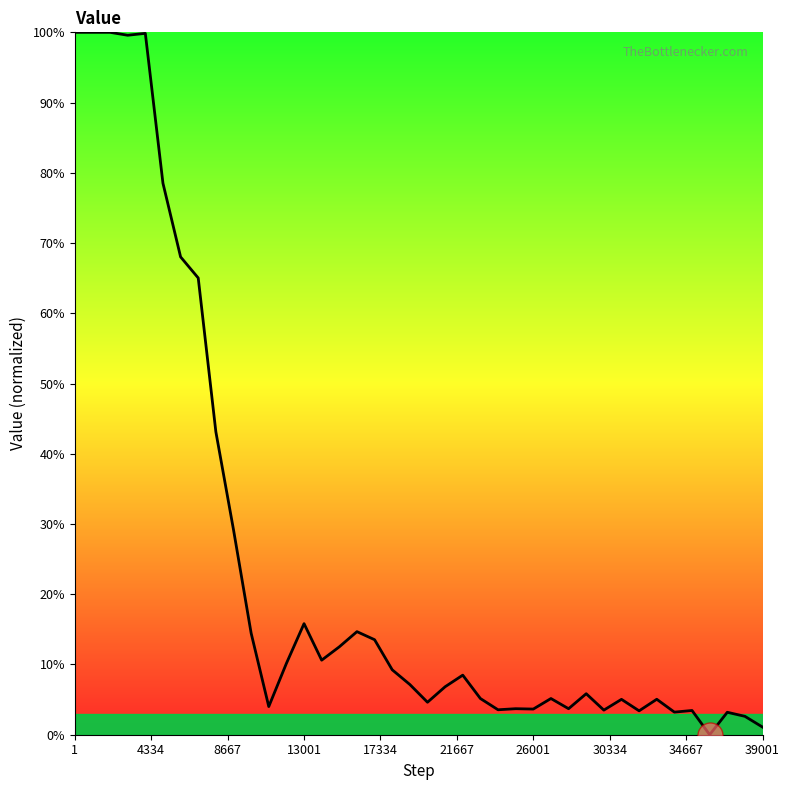

What is the difference between the maximum and minimum values?

100.0